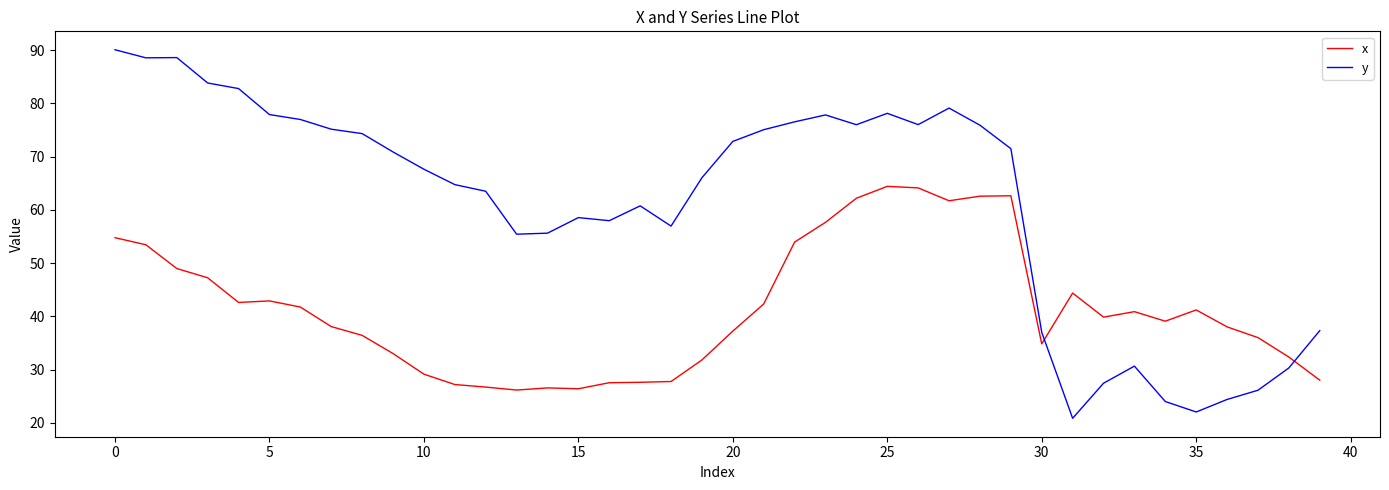

Which series has the largest total across all categories?

y